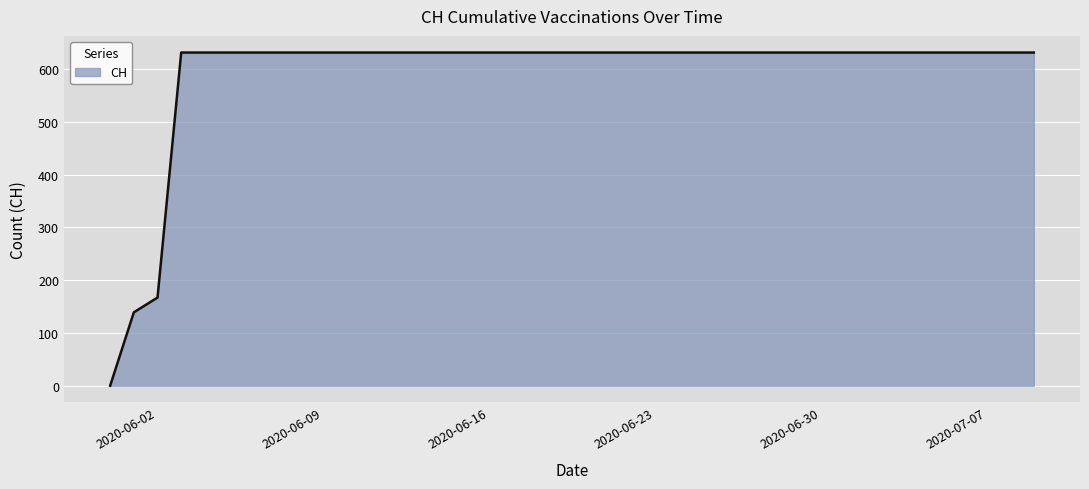

How many distinct data groups are displayed?

1